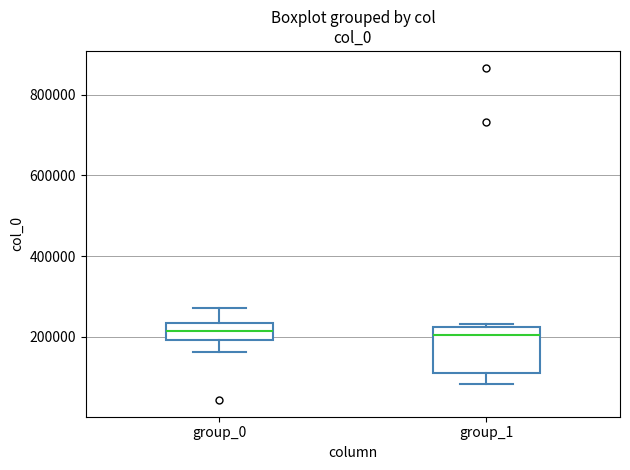

Which box is the tallest, from its lower edge to its upper edge?

group_1